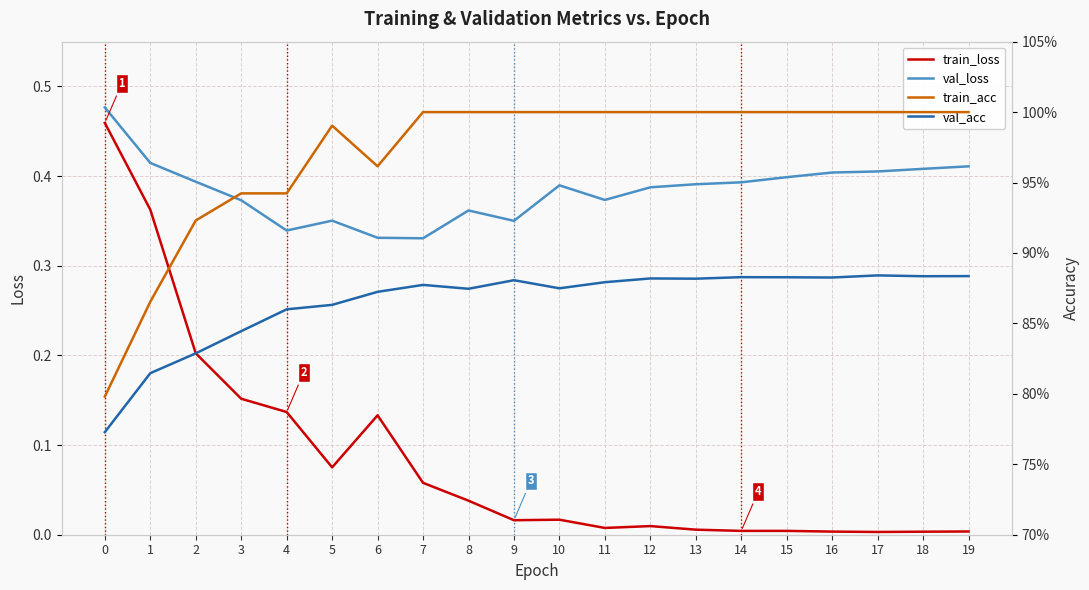

True or false: train_loss has a value of 0.0 at 15.

False